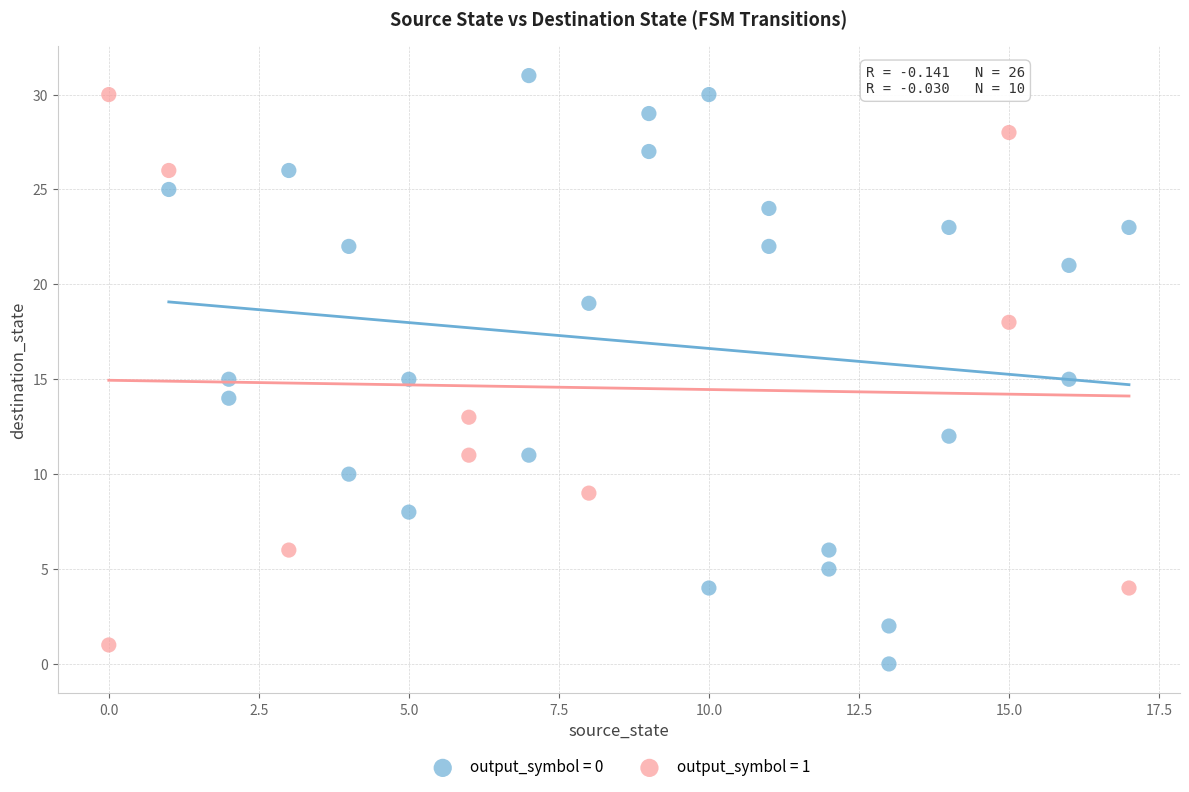

What are all the series names shown in the legend?

output_symbol = 0, output_symbol = 1